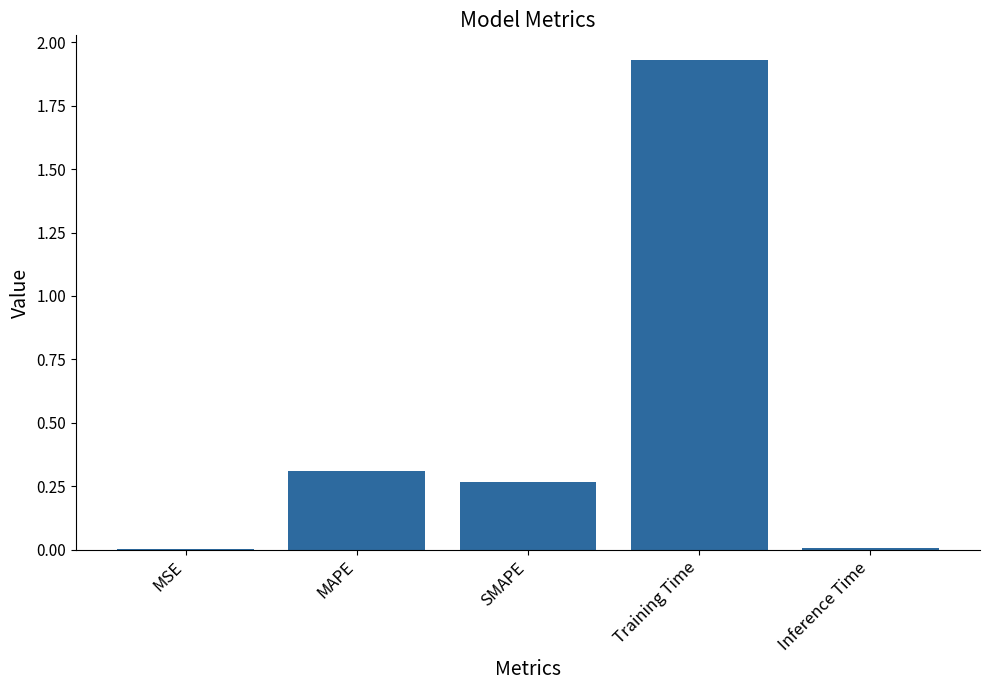

True or false: the data shows 0.0 at MSE.

True